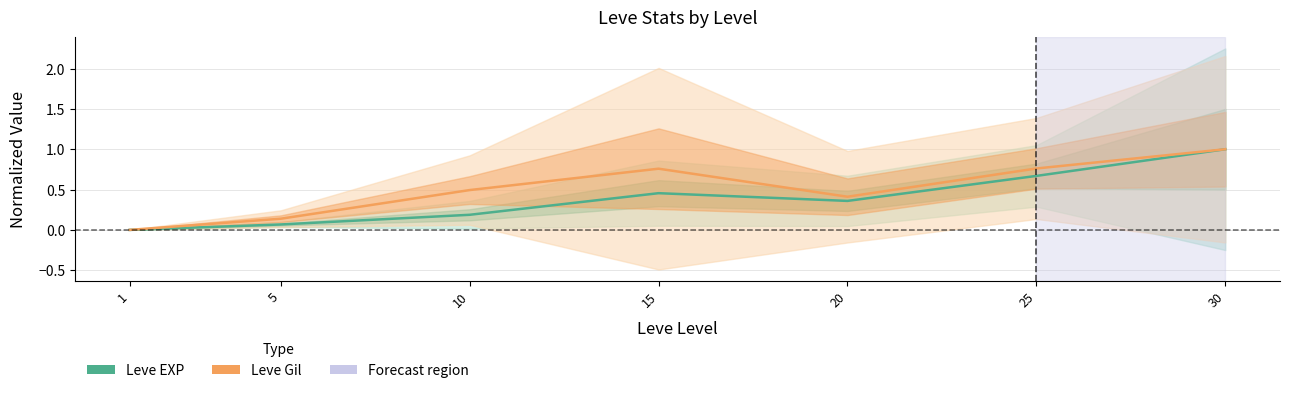

True or false: Leve EXP and Leve Gil intersect in this chart.

False